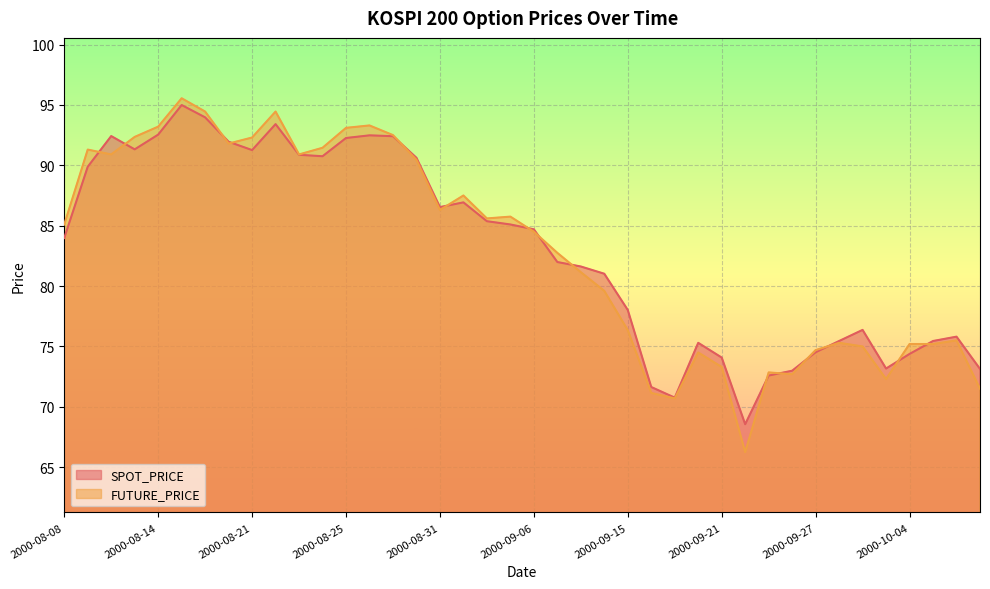

What is the difference between the maximum and minimum values in the FUTURE_PRICE series?

29.3